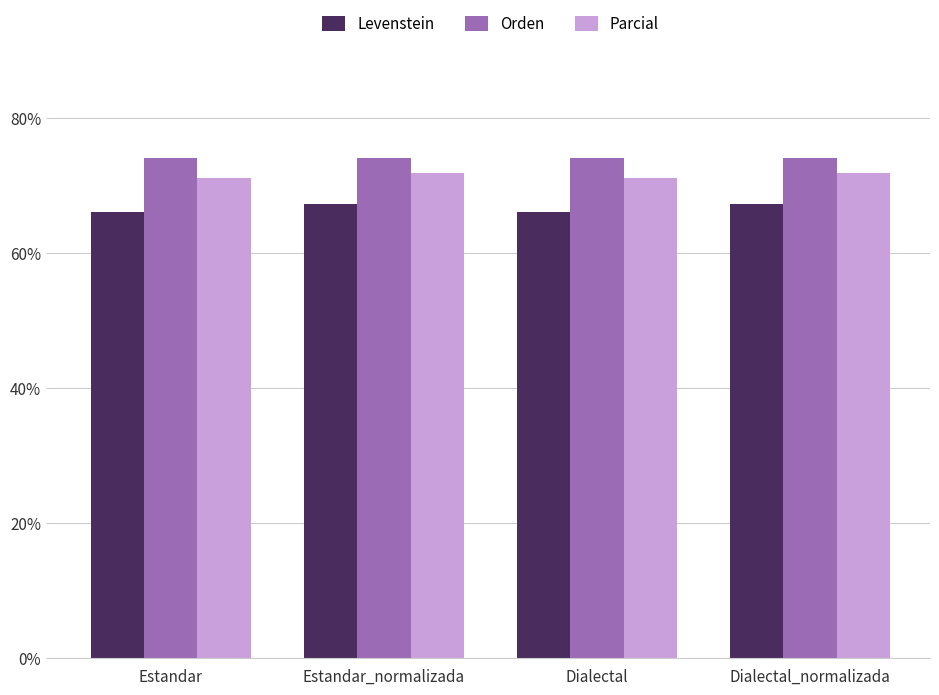

Is it true that Levenstein equals 66.0 at Dialectal?

True